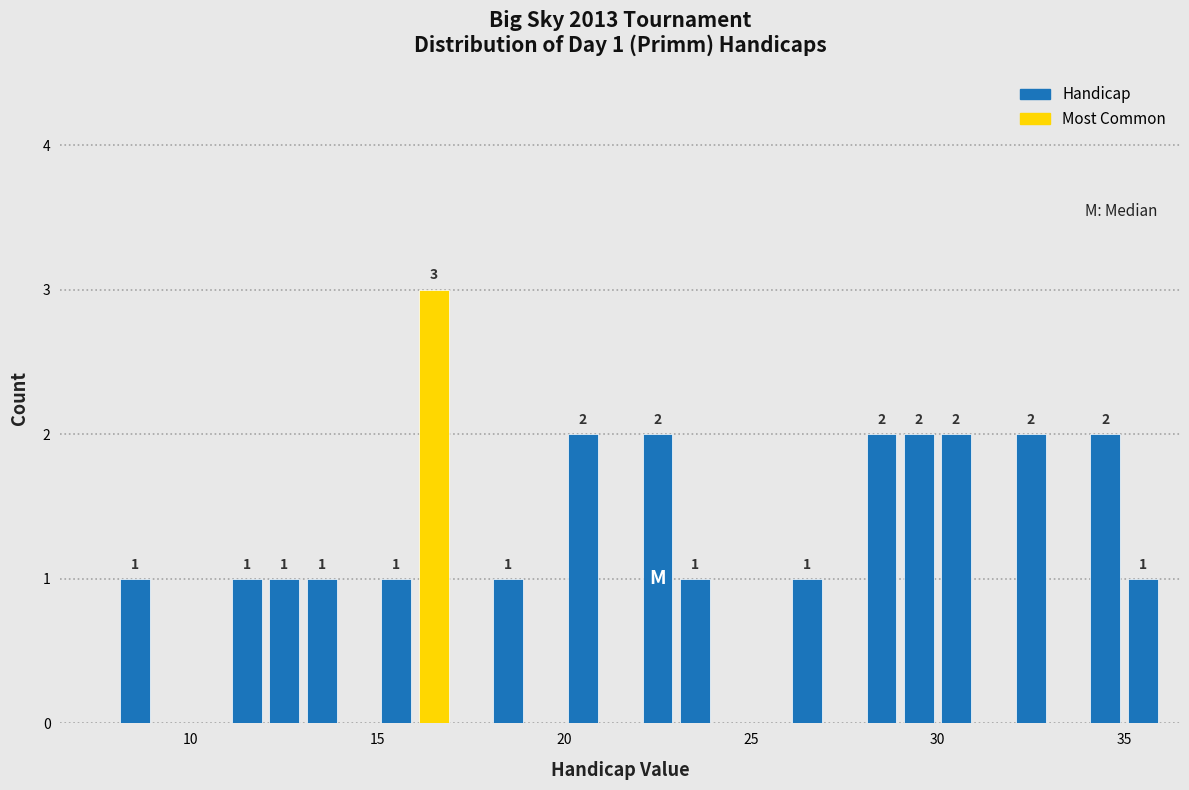

Around what value on the x-axis is the tallest bar? Give the approximate position of its centre, as read against the axis.

16.5